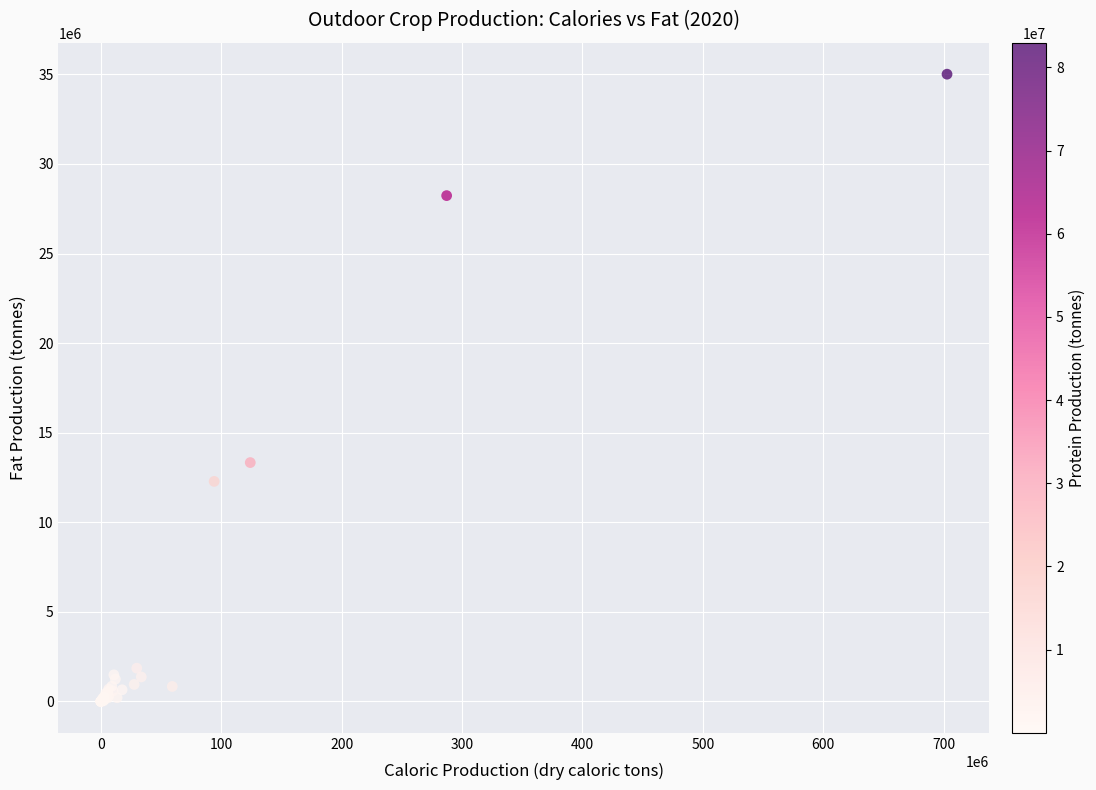

What Y value in the scatter plot is closest to 17504730?

13331843.7